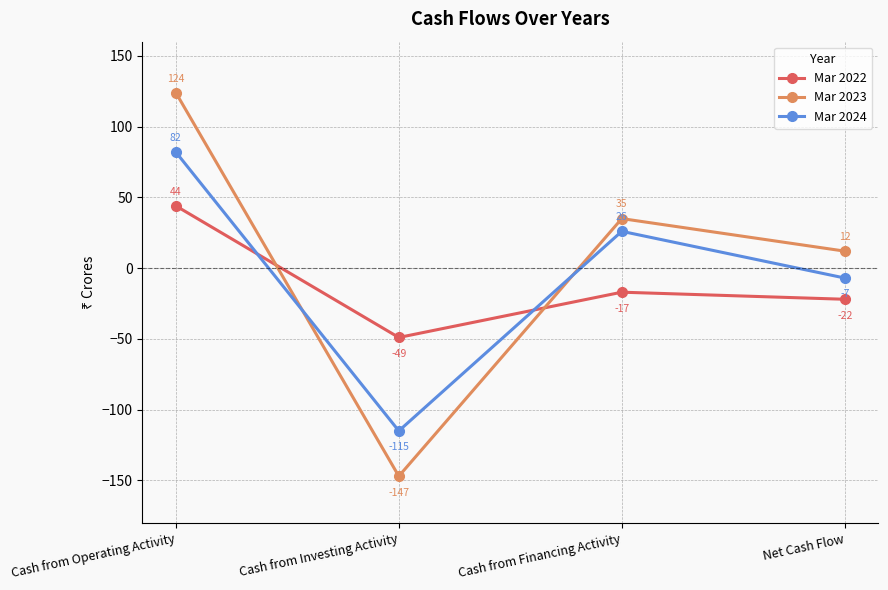

How many distinct data groups are displayed?

3